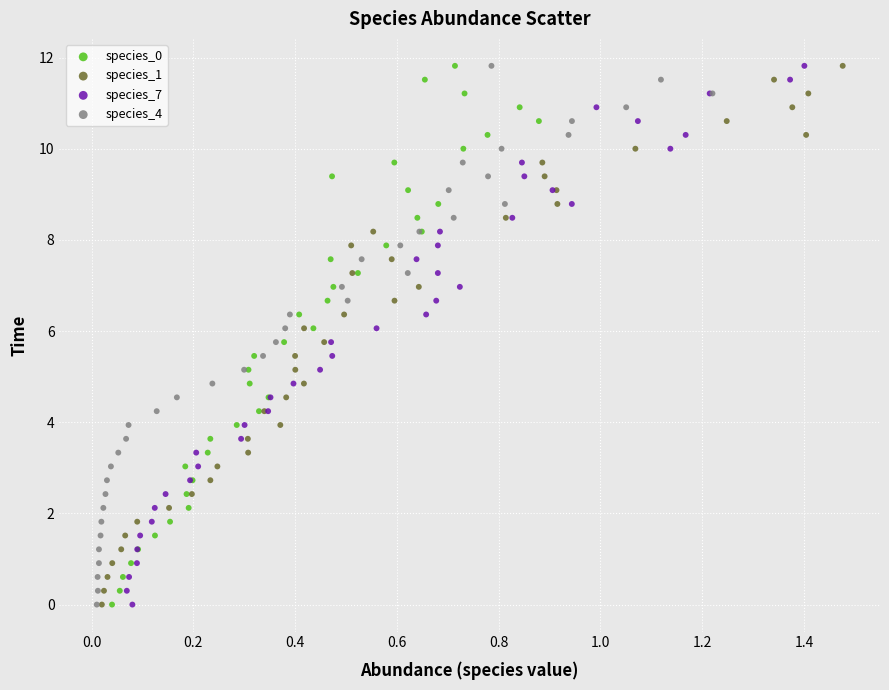

What are all the series names shown in the legend?

species_0, species_1, species_7, species_4